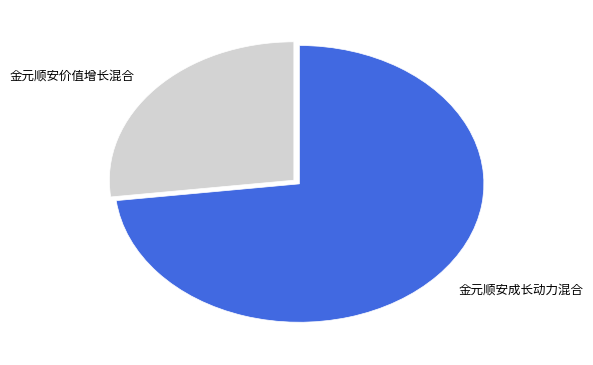

What is the smallest slice in the pie chart?

金元顺安价值增长混合